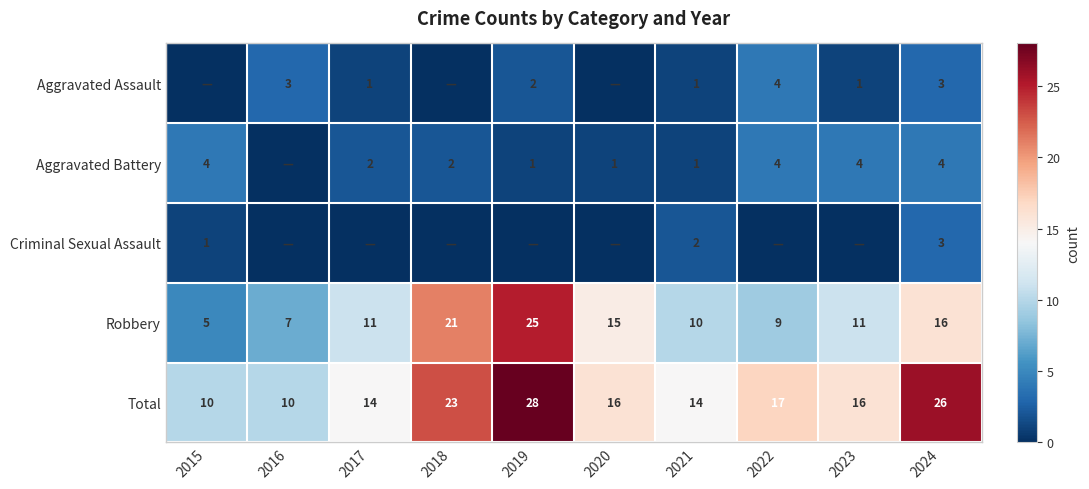

True or false: Robbery has a value of 25 at 2019.

True